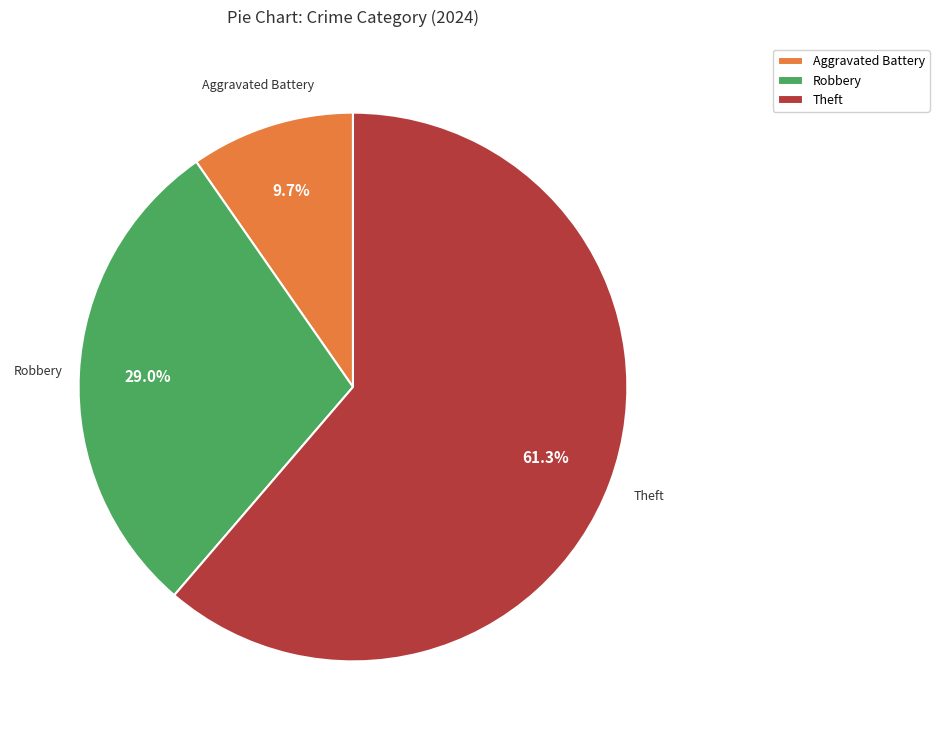

What is the ratio of the value at Aggravated Battery to the value at Theft?

0.2